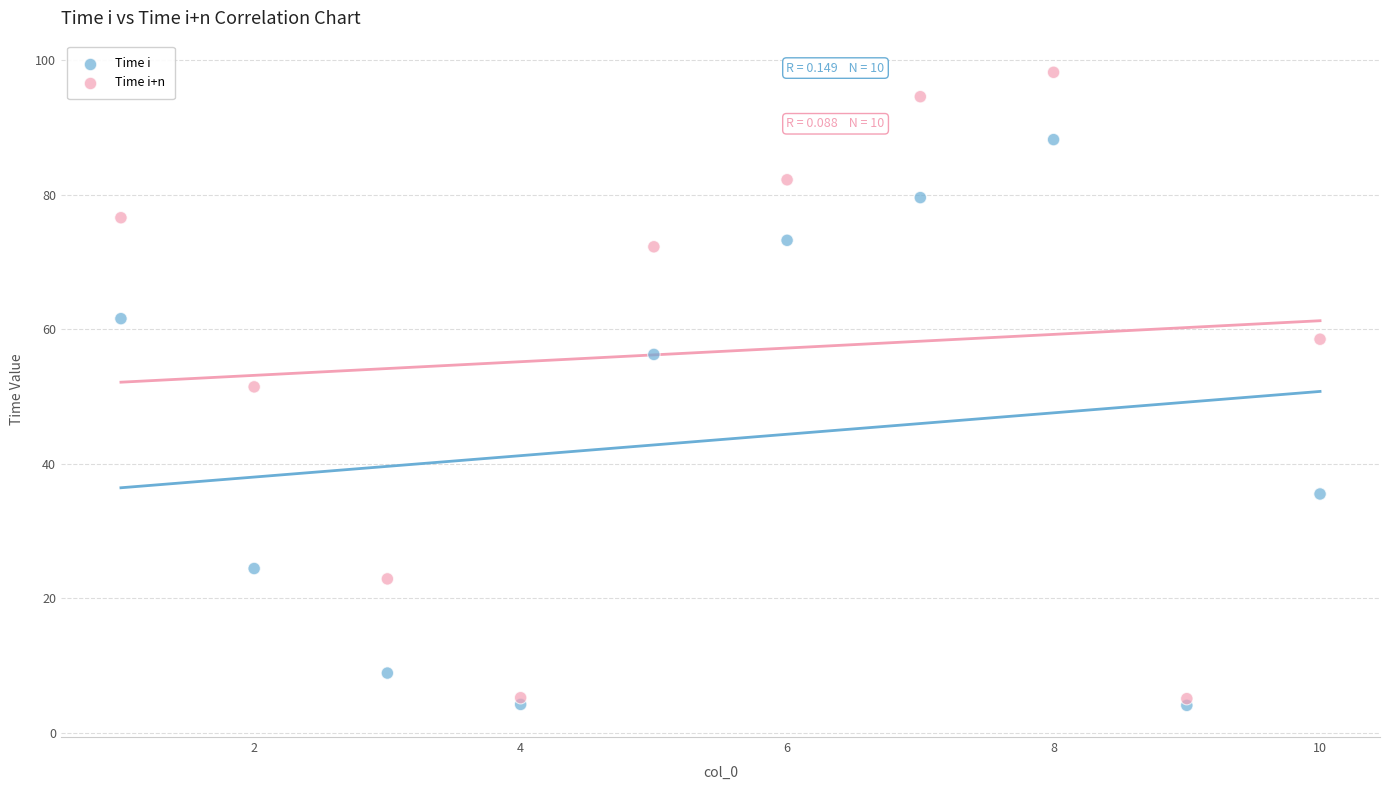

In the Time i series, what Y value is closest to 46?

56.3